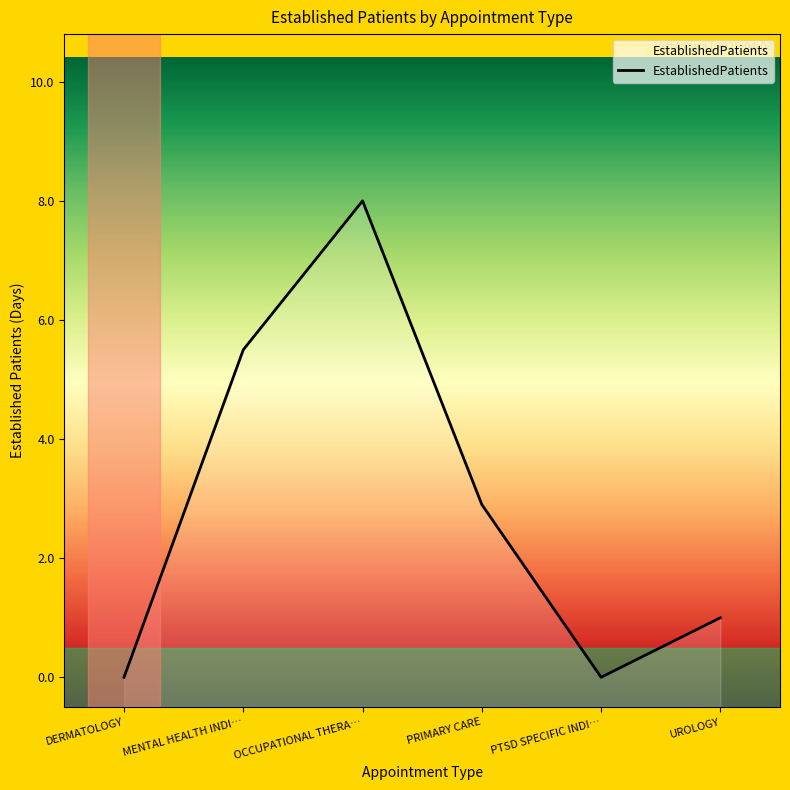

What is the maximum value shown in the chart?

8.0